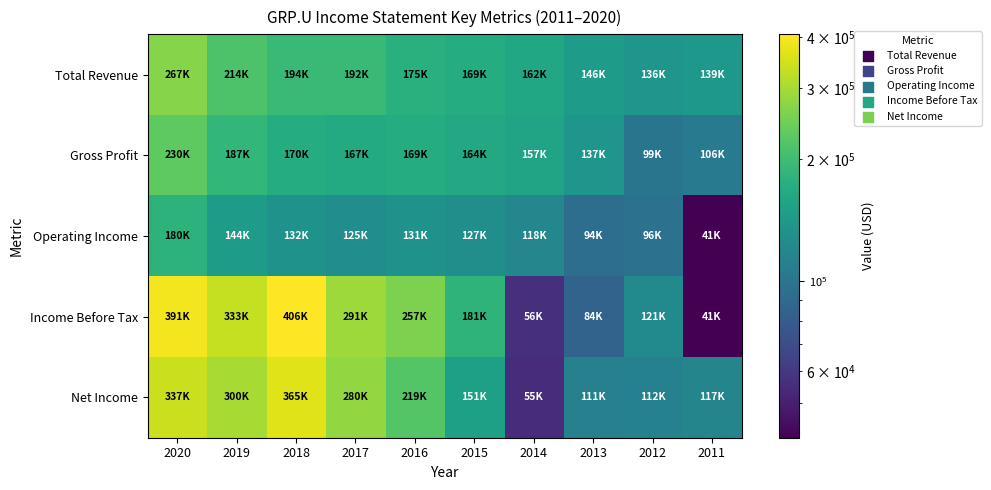

Which series has the largest total across all categories?

Income Before Tax